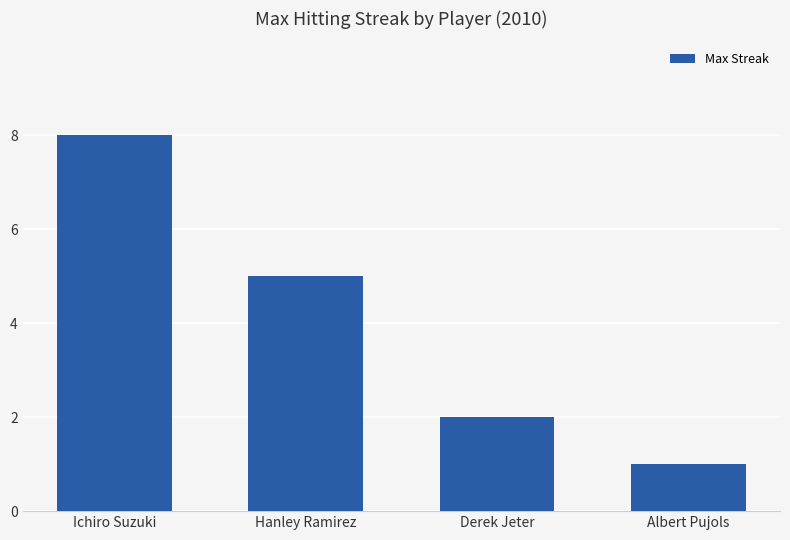

Reading left to right, list all the values displayed in this chart.

Ichiro Suzuki=8	Hanley Ramirez=5	Derek Jeter=2	Albert Pujols=1